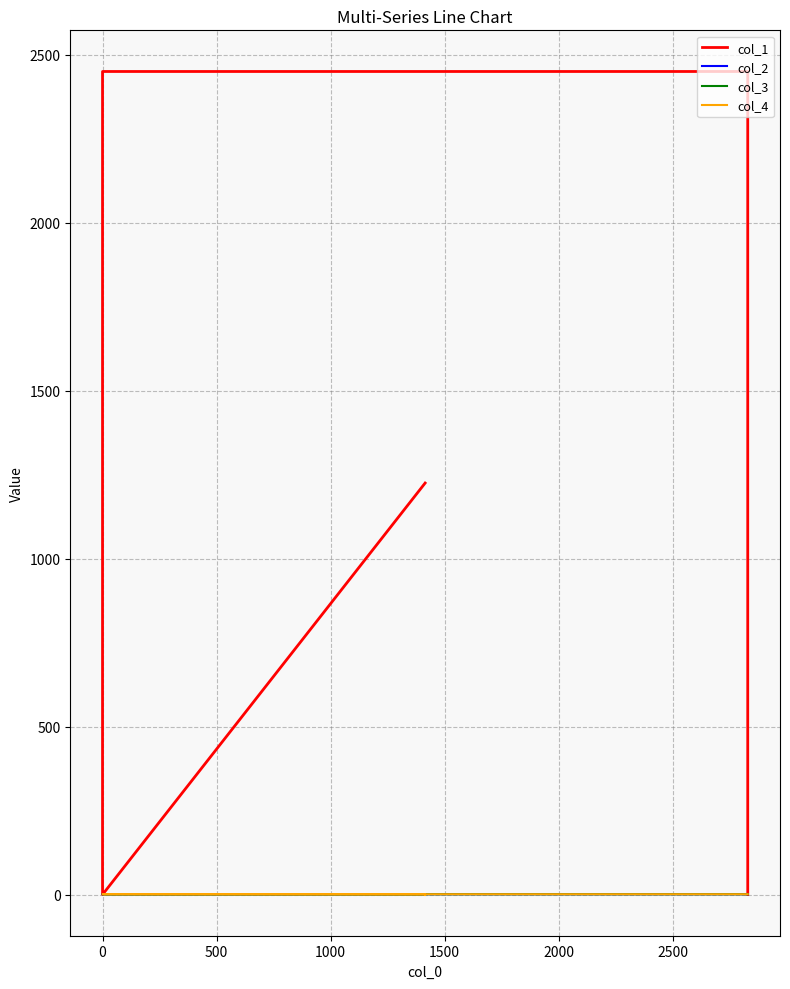

What is the value of the col_1 point at the 4th from the left?

1225.0